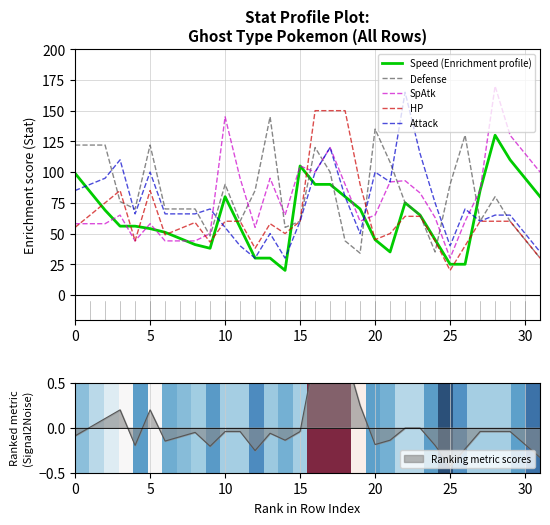

True or false: Defense has a value of 66 at 5.

False